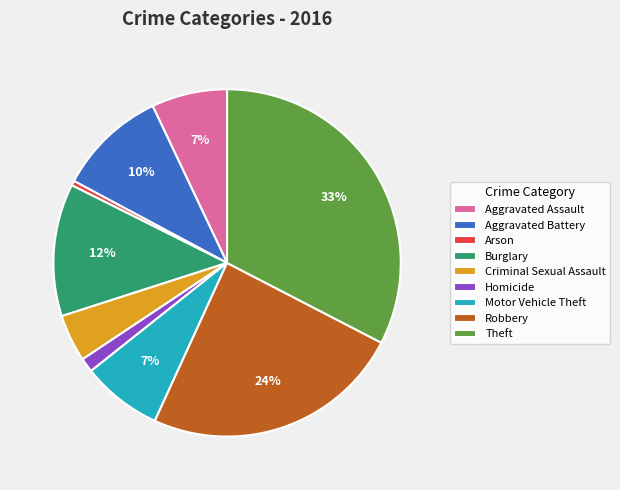

To the nearest percent, what is the combined percentage of Robbery and Burglary?

37%